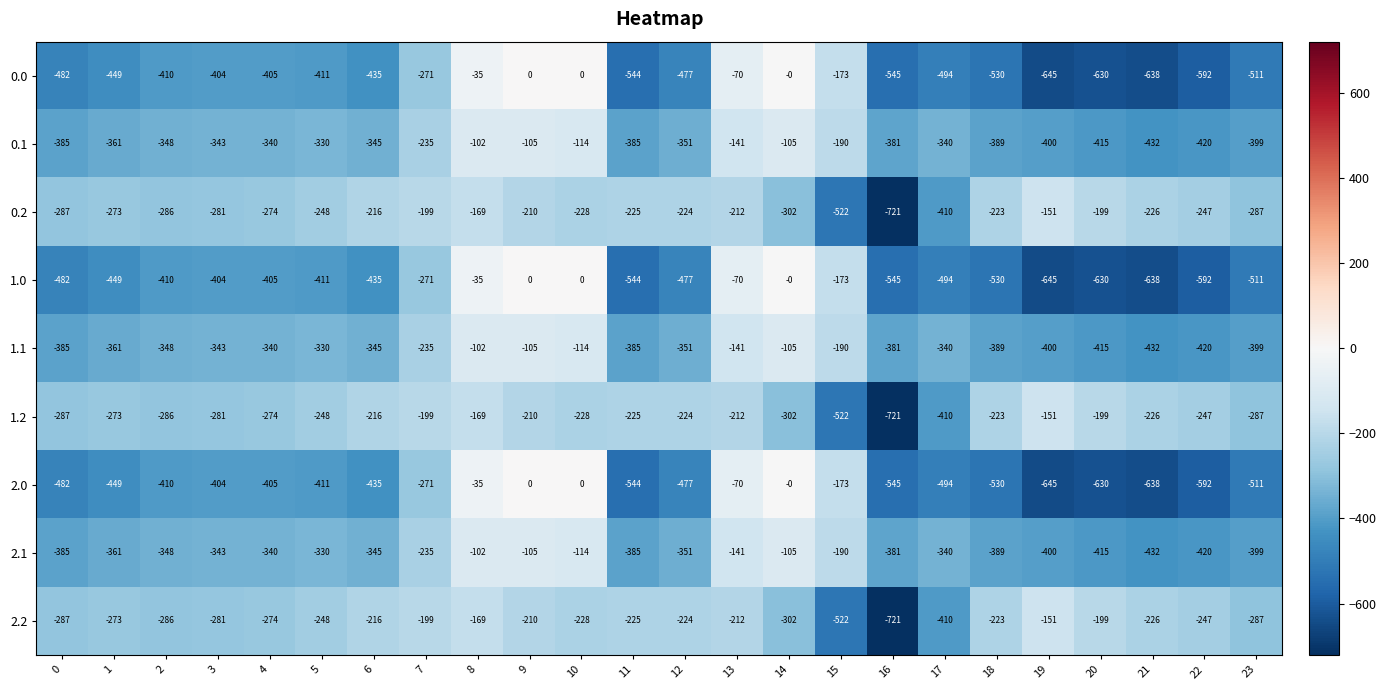

Count the number of categories in the chart.

24